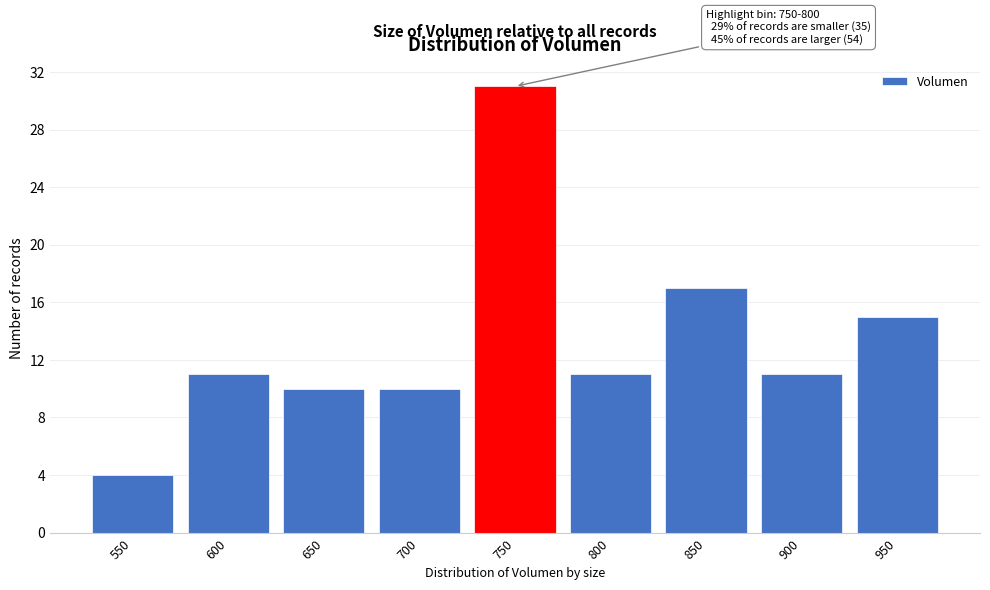

Reading right to left, list all the values displayed in this chart.

950=15	900=11	850=17	800=11	750=31	700=10	650=10	600=11	550=4